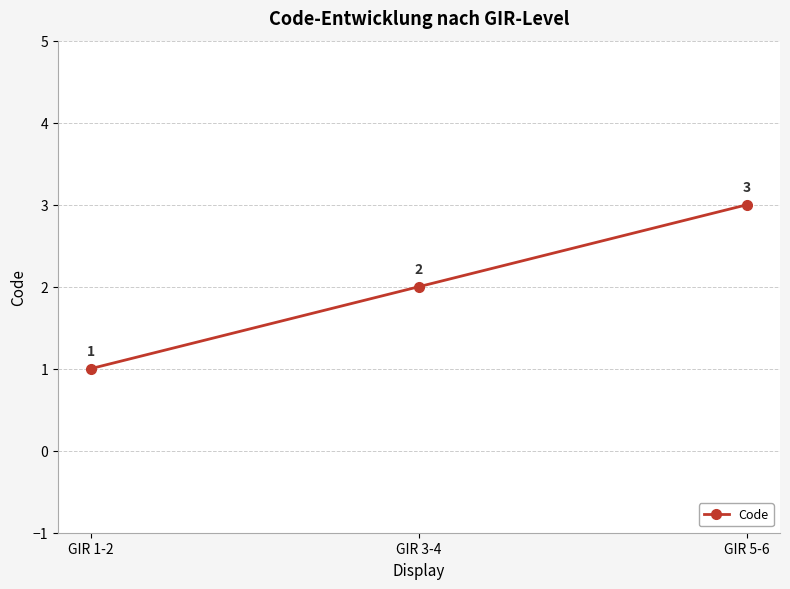

The chart shows a value of 3 at GIR 3-4. True or false?

False